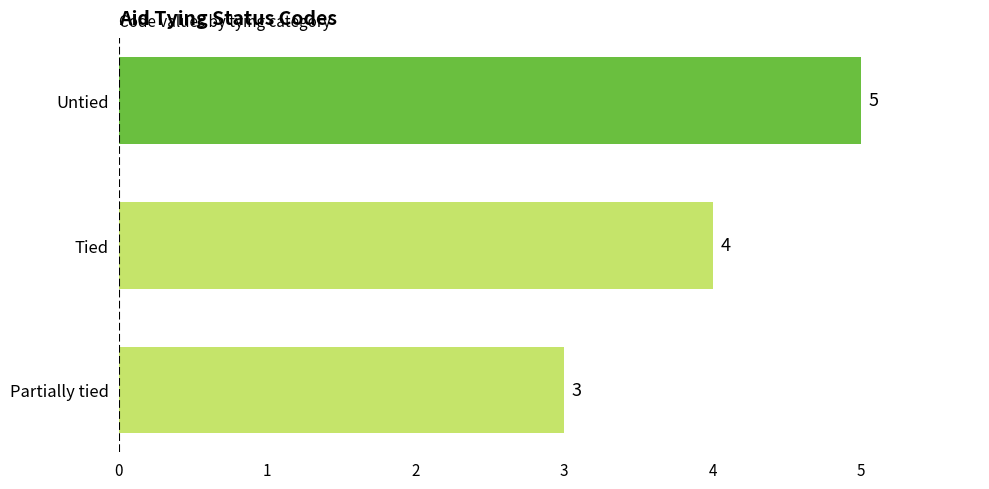

How many values are between 3 and 5?

3